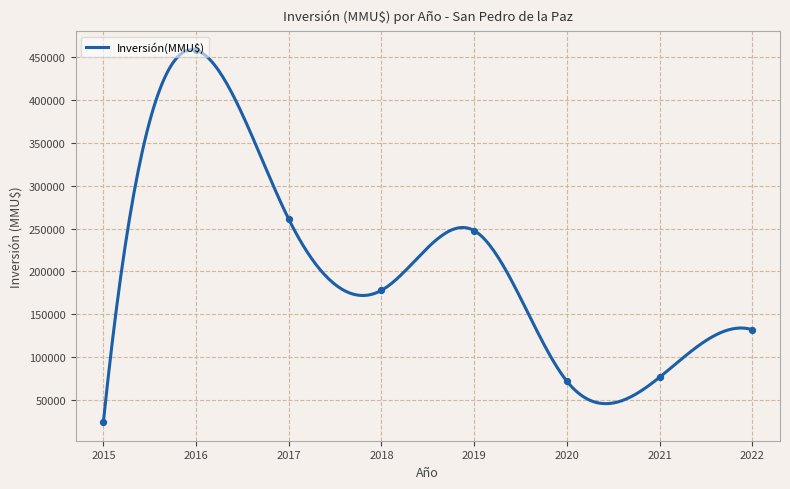

What is the minimum value for Inversión(MMU$)?

23710.0